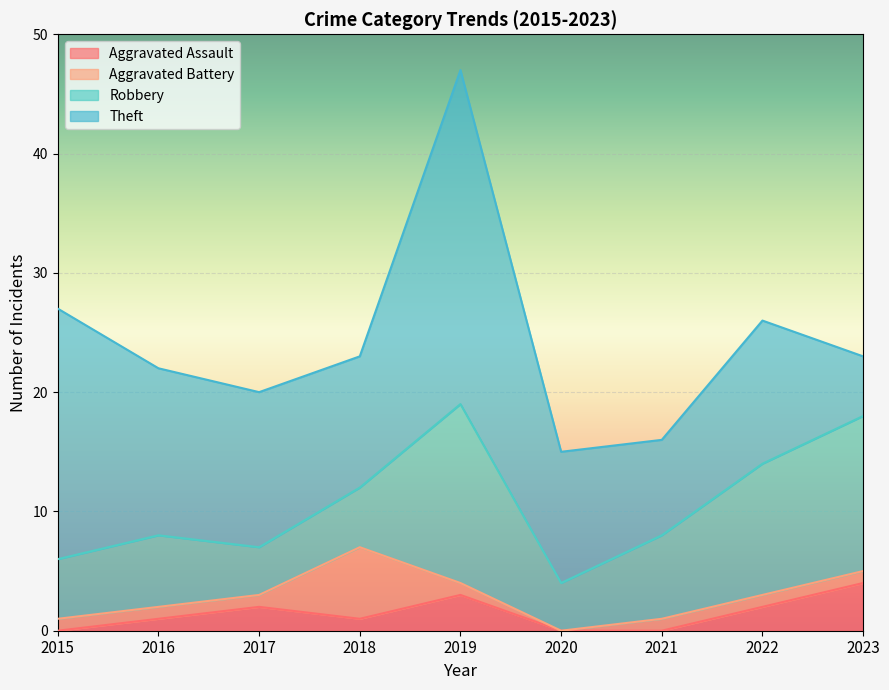

In Robbery, how many points are lower than both neighbors (excluding endpoints)?

2